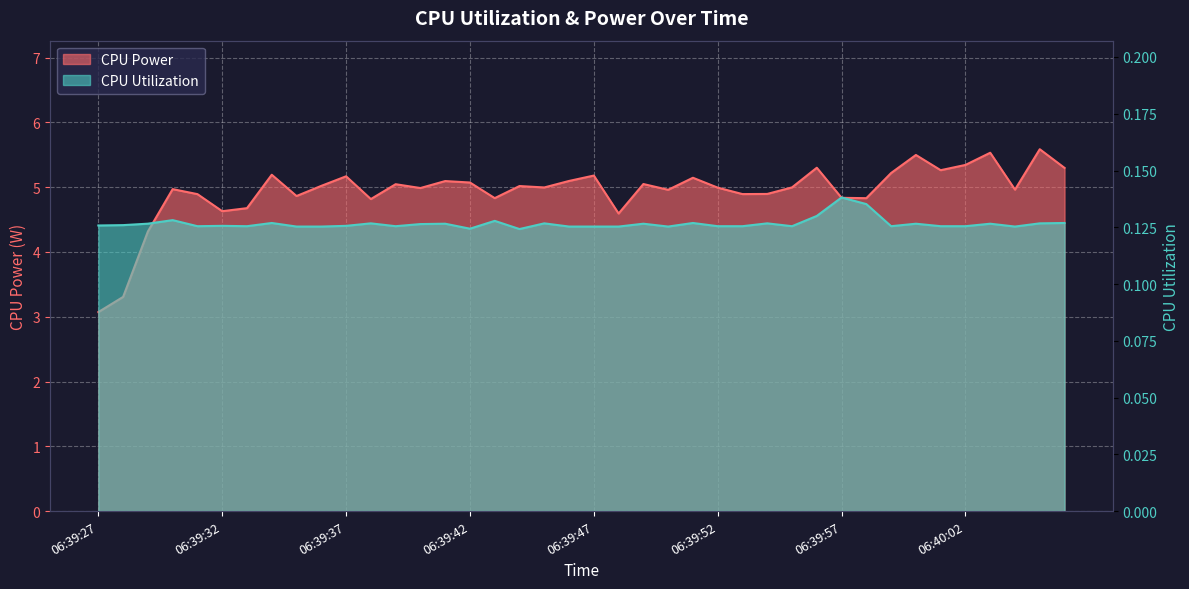

At which category is the sum across all series the highest?

06:40:05